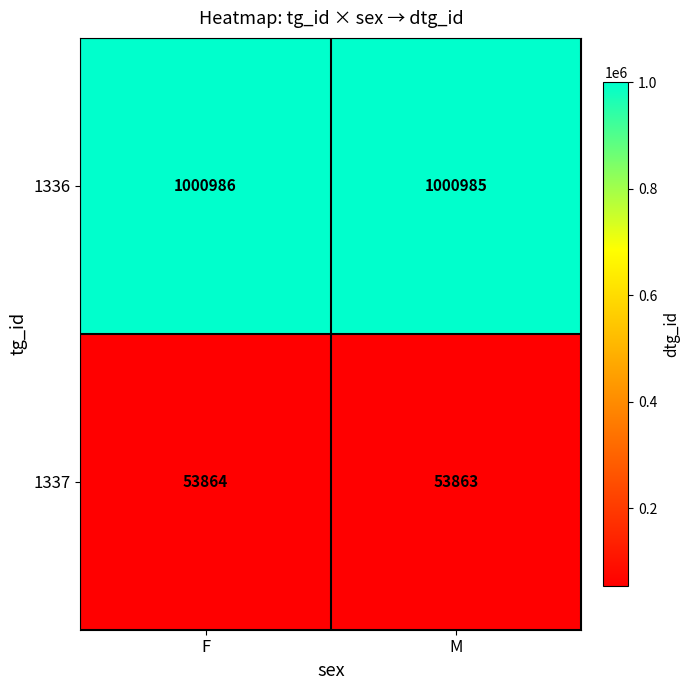

What is the difference between the highest and lowest values at F?

947122